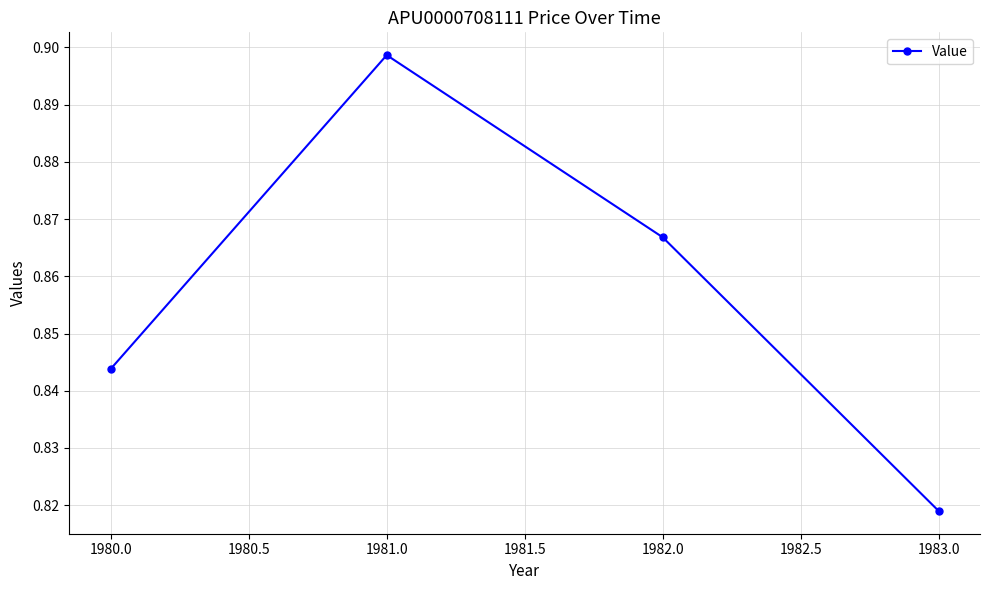

Does the chart have visible grid lines?

Yes